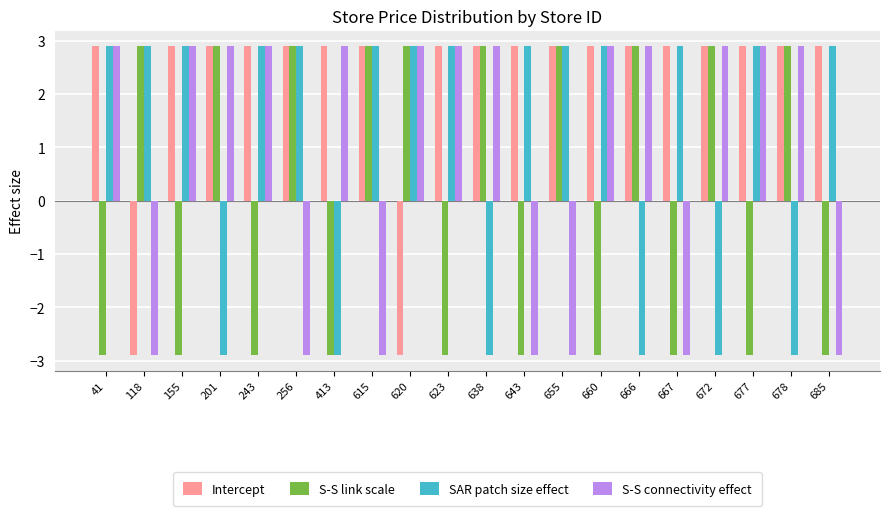

Which series has the largest total across all categories?

Intercept